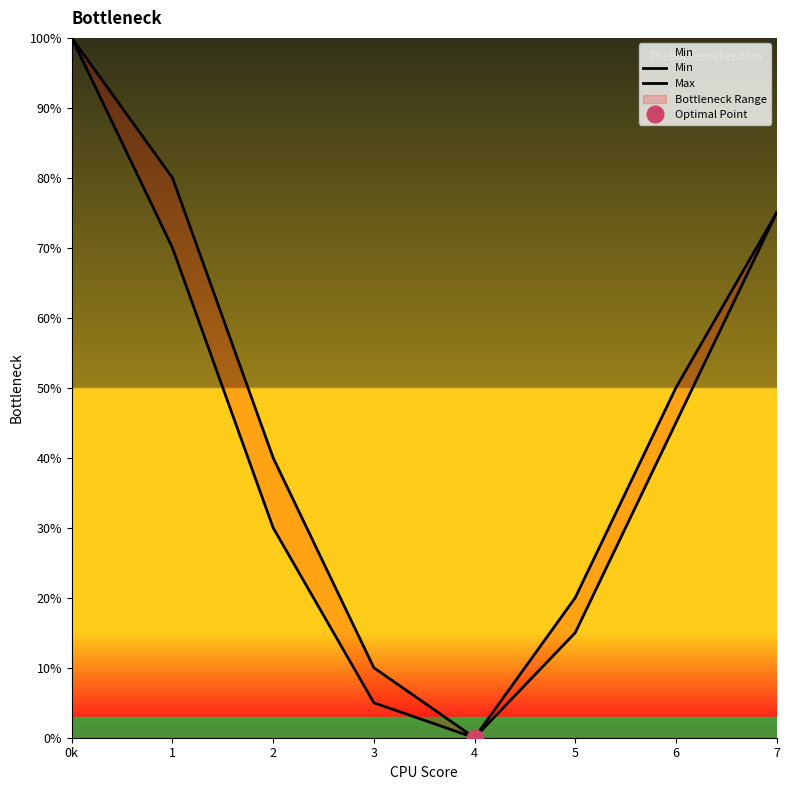

List the series in order of their overall mean, lowest first.

Min, Max